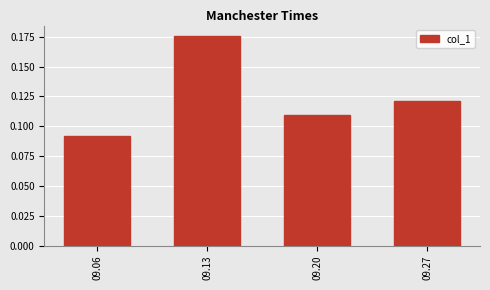

Which category has the lowest value across all series?

09.06